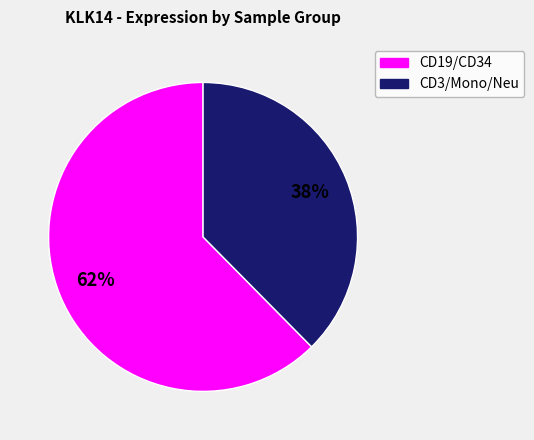

To the nearest percent, what is the average slice percentage?

50%